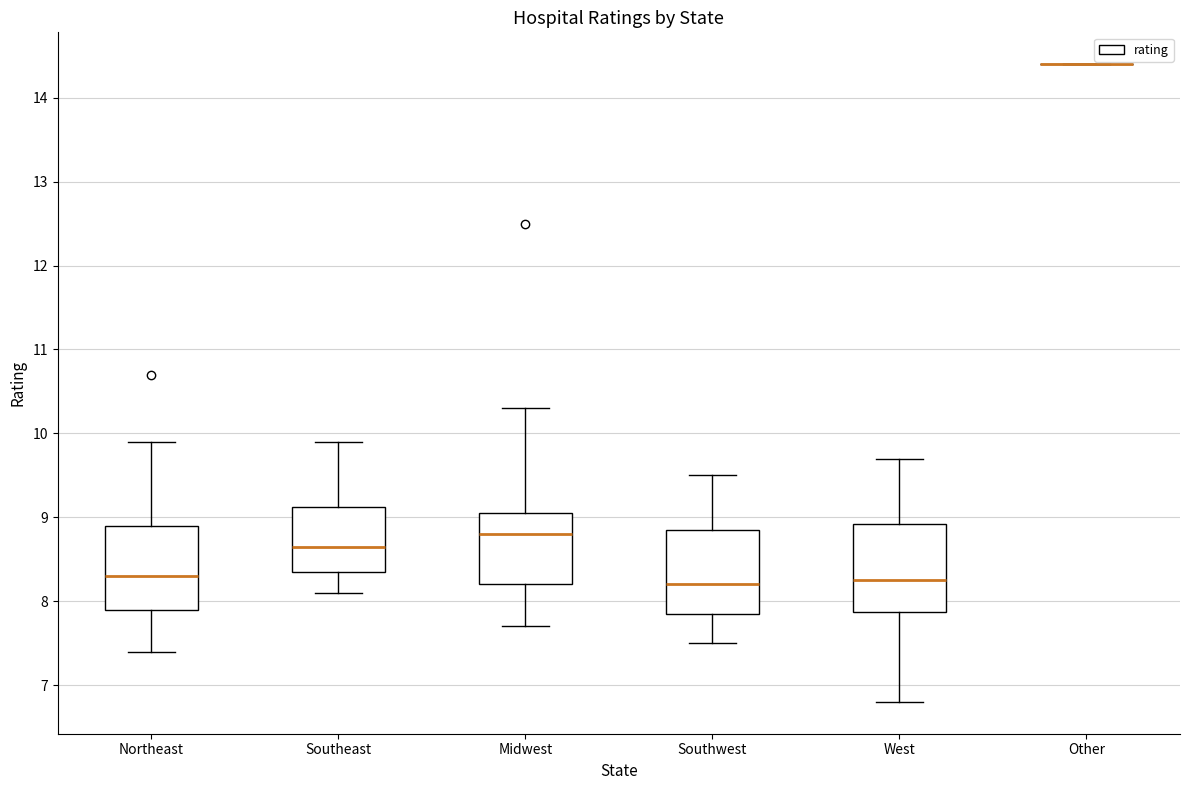

Reading left to right, transcribe this box plot: for each box, give where its median line is, the range the box spans, and where its two whiskers end, as read against the y-axis. The values are not printed on the chart, so give them approximately, as read against the axis.

Northeast: median 8.3, box 7.9 to 8.9, whiskers 7.4 to 9.9
Southeast: median 8.7, box 8.4 to 9.1, whiskers 8.1 to 9.9
Midwest: median 8.8, box 8.2 to 9.1, whiskers 7.7 to 10.3
Southwest: median 8.2, box 7.9 to 8.9, whiskers 7.5 to 9.5
West: median 8.3, box 7.9 to 8.9, whiskers 6.8 to 9.7
Other: box collapsed to a line at 14.4, whiskers 14.4 to 14.4